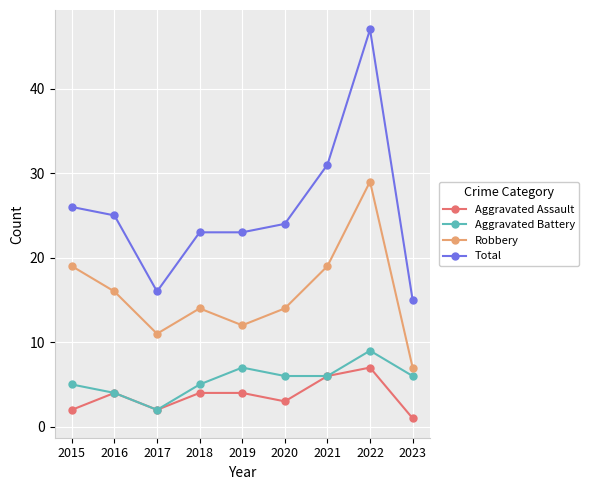

Which series has the largest range (max minus min)?

Total